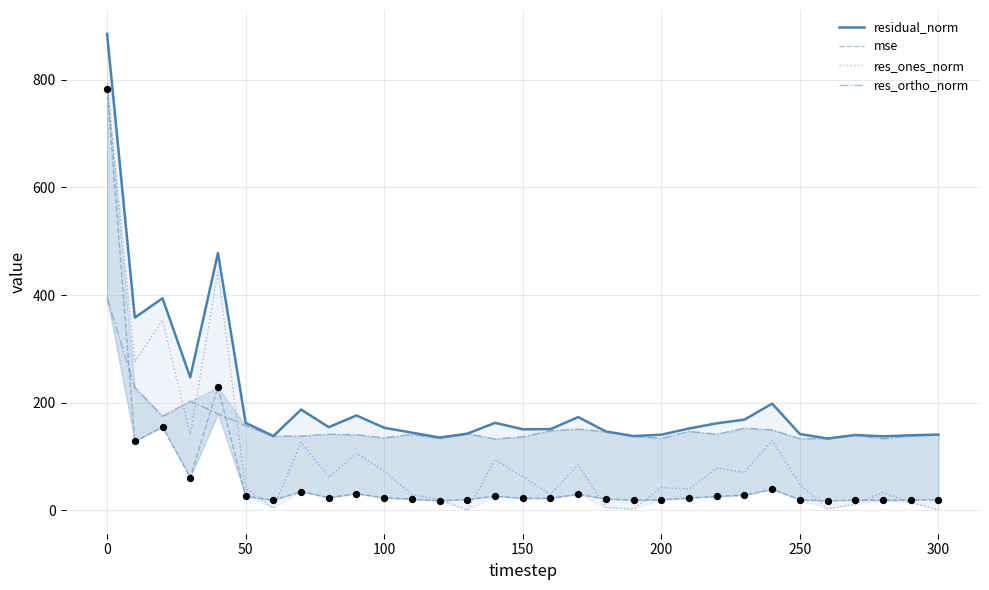

Which series has the largest total across all categories?

residual_norm